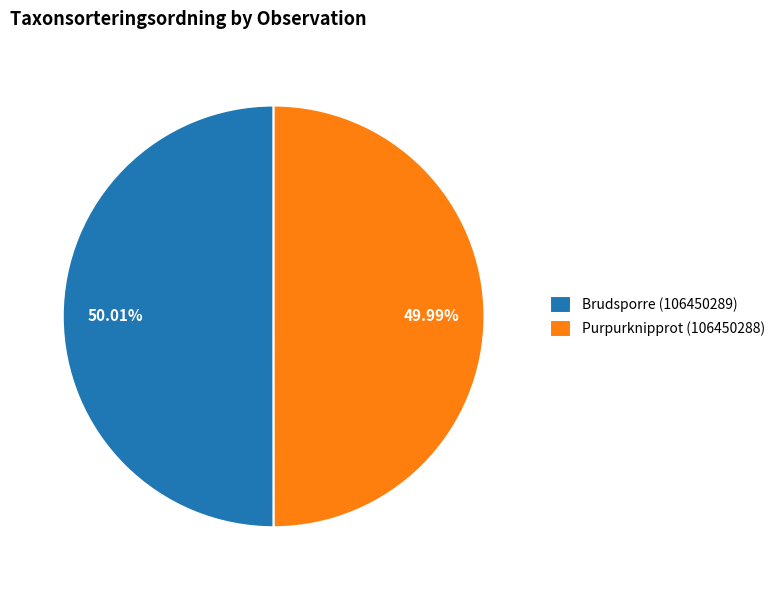

Is there any slice that represents more than half of the pie?

Yes